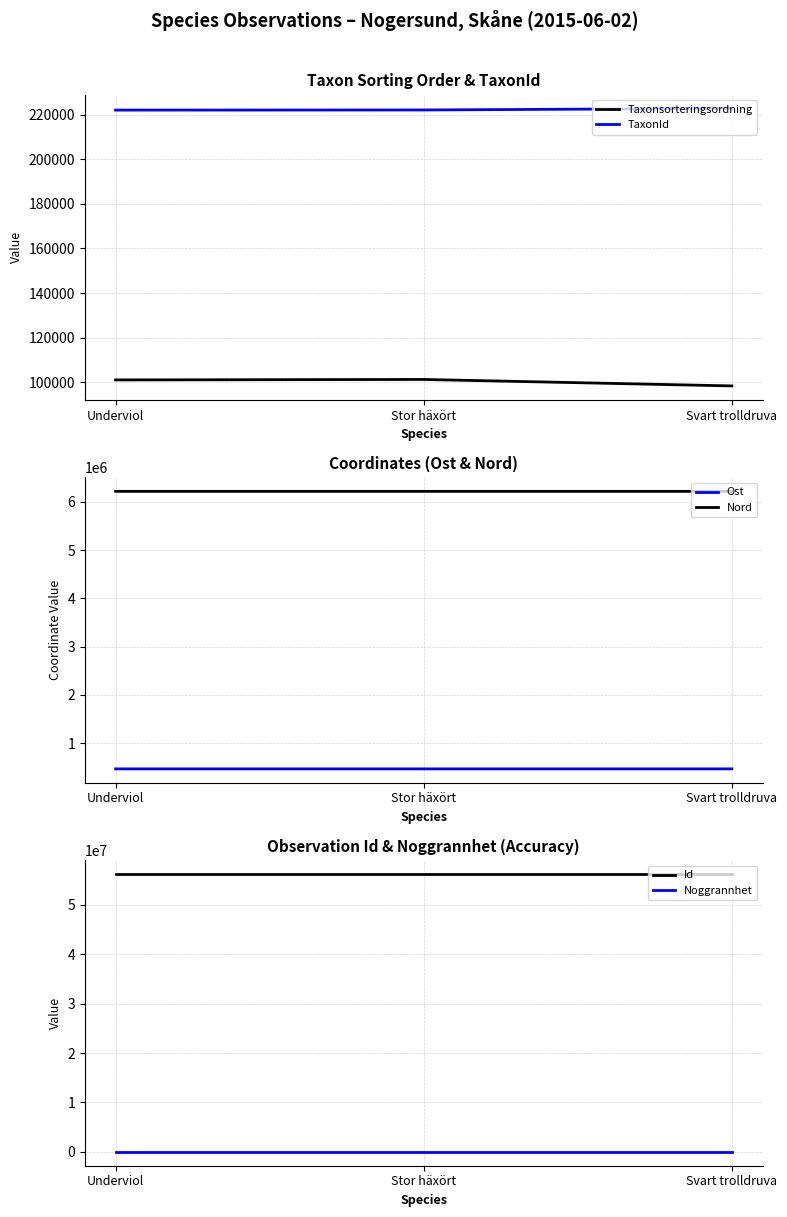

Which series has the largest total across all categories?

Id